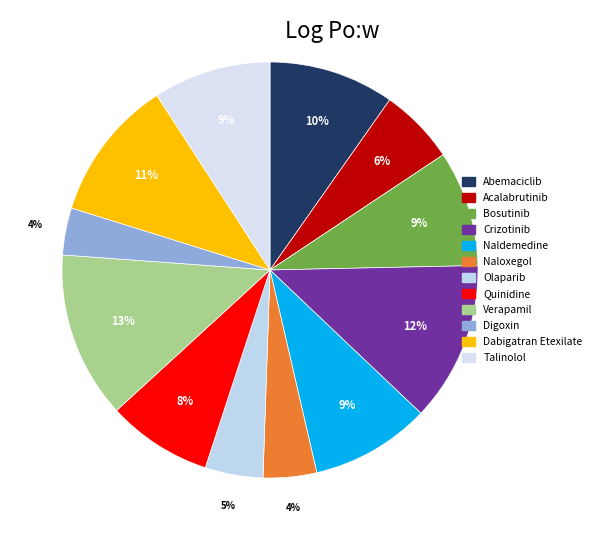

To the nearest percent, what percentage of the pie is Quinidine?

8%